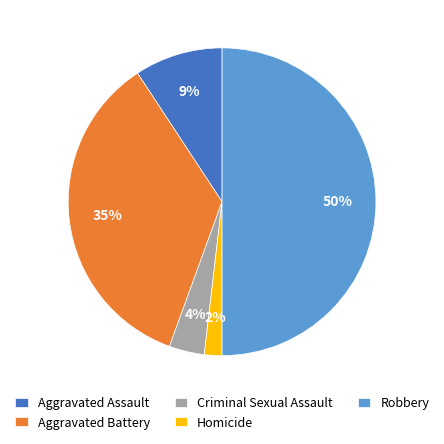

Combined, do Criminal Sexual Assault and Robbery account for over 50%?

Yes